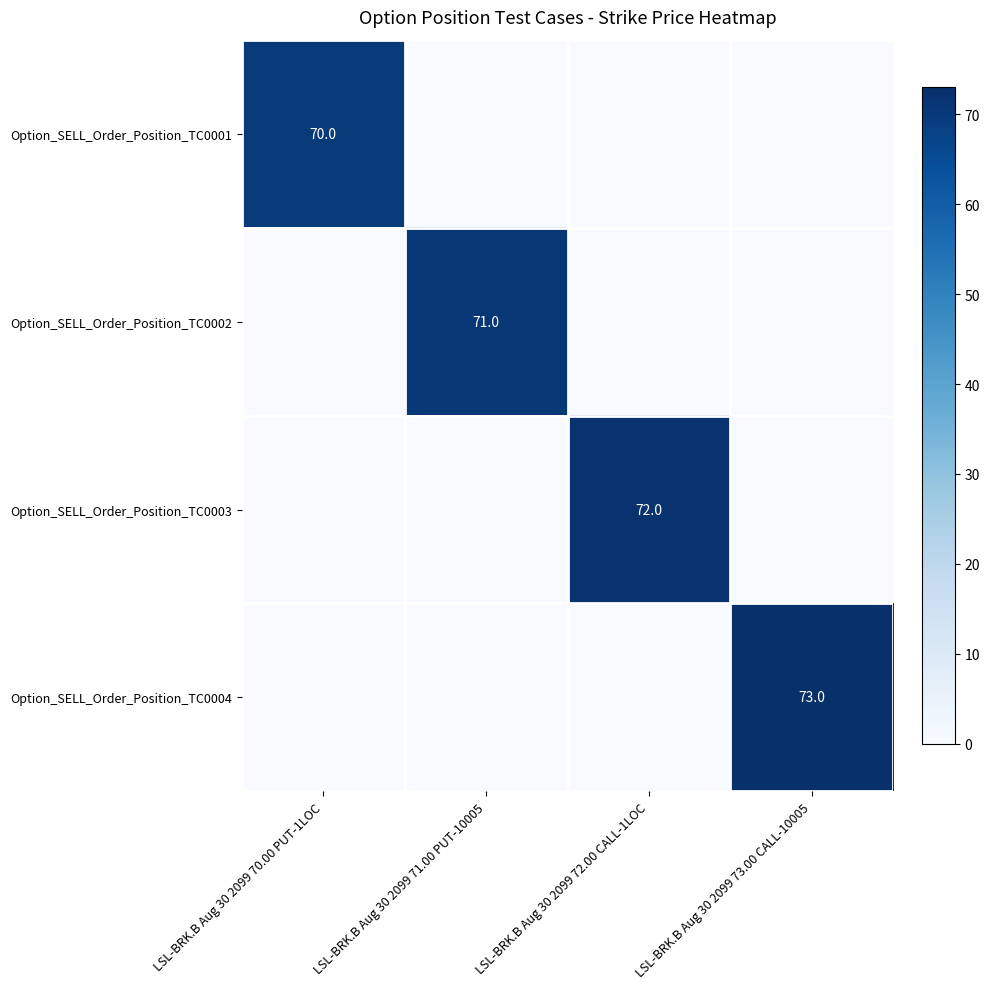

At which category is the sum across all series the highest?

LSL-BRK.B Aug 30 2099 73.00 CALL-10005